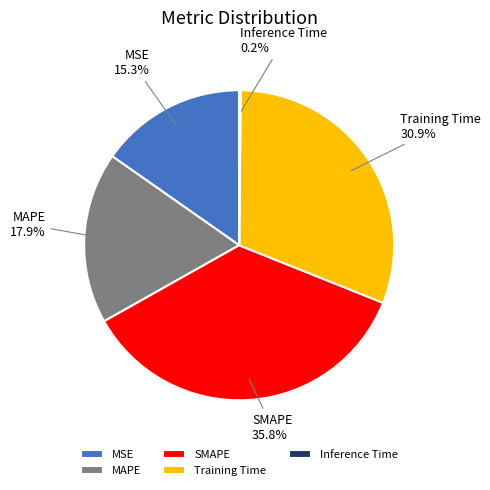

Is there a majority slice in this chart?

No